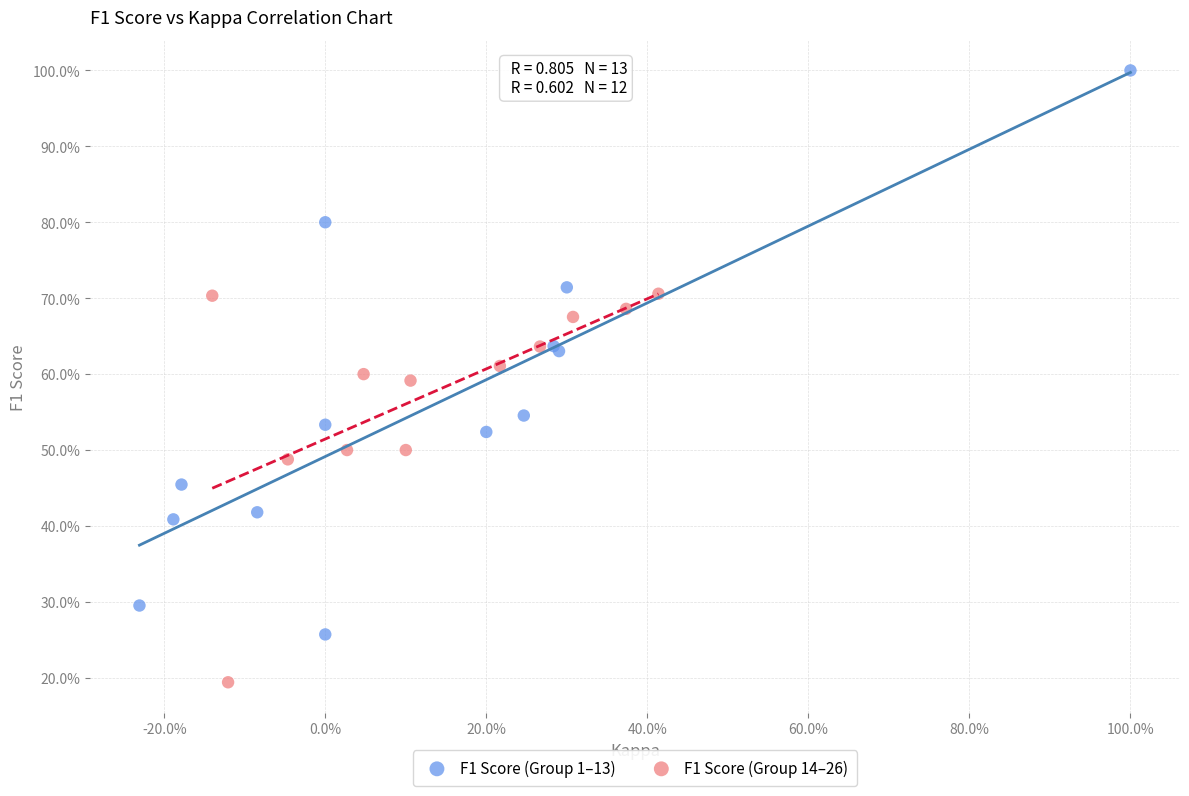

Which series has the widest spread of Y values?

F1 Score (Group 1–13)